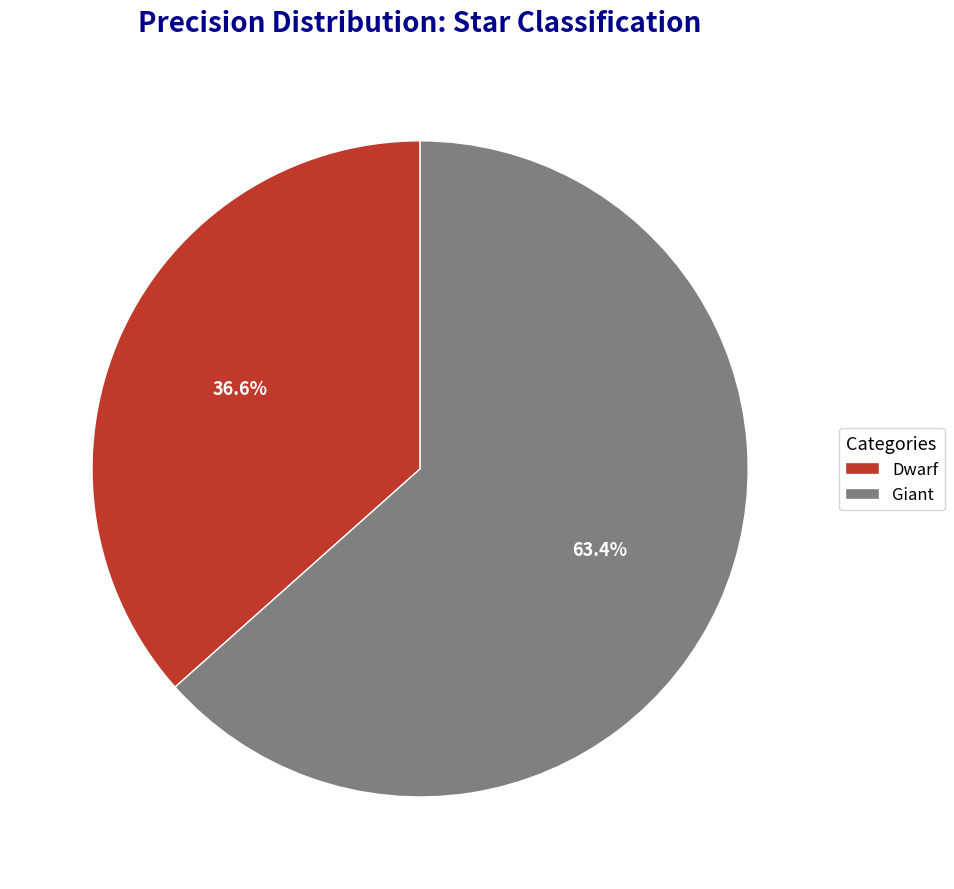

Rank the categories by value from lowest to highest.

Dwarf, Giant